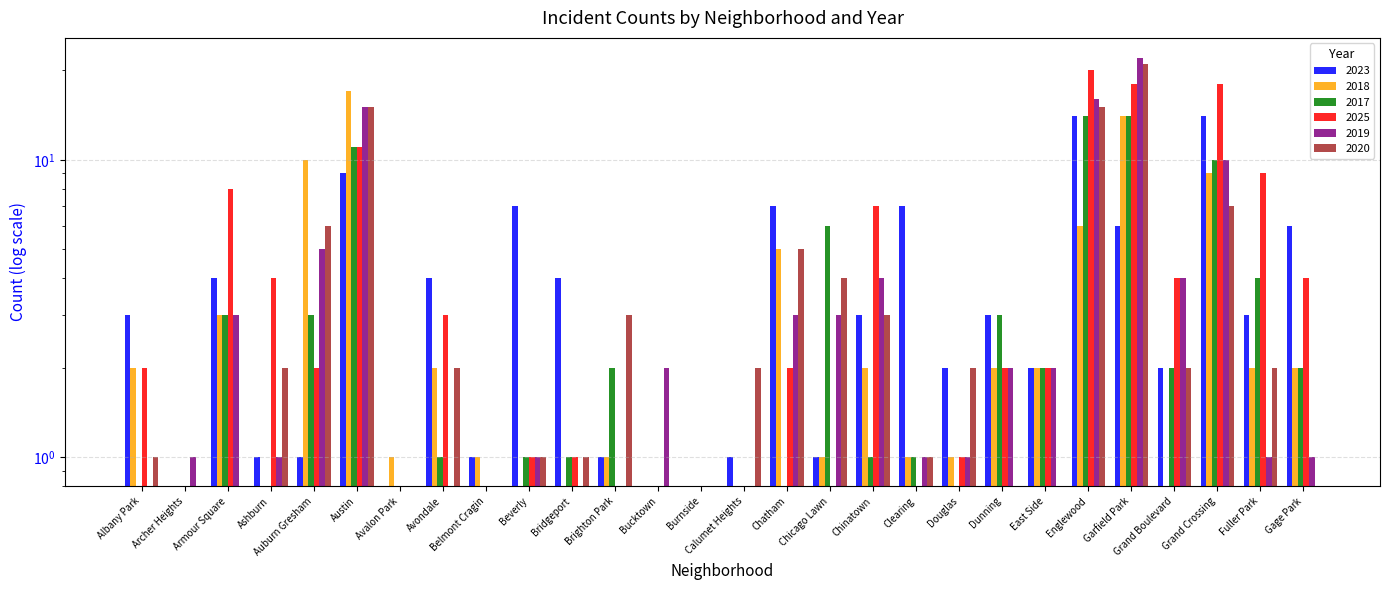

What is the difference between the second highest and second lowest values in the 2020 series?

15